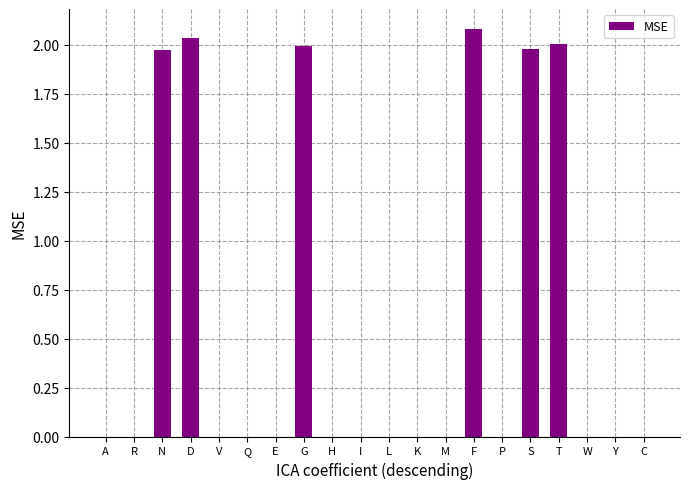

What is the maximum value shown in the chart?

2.1